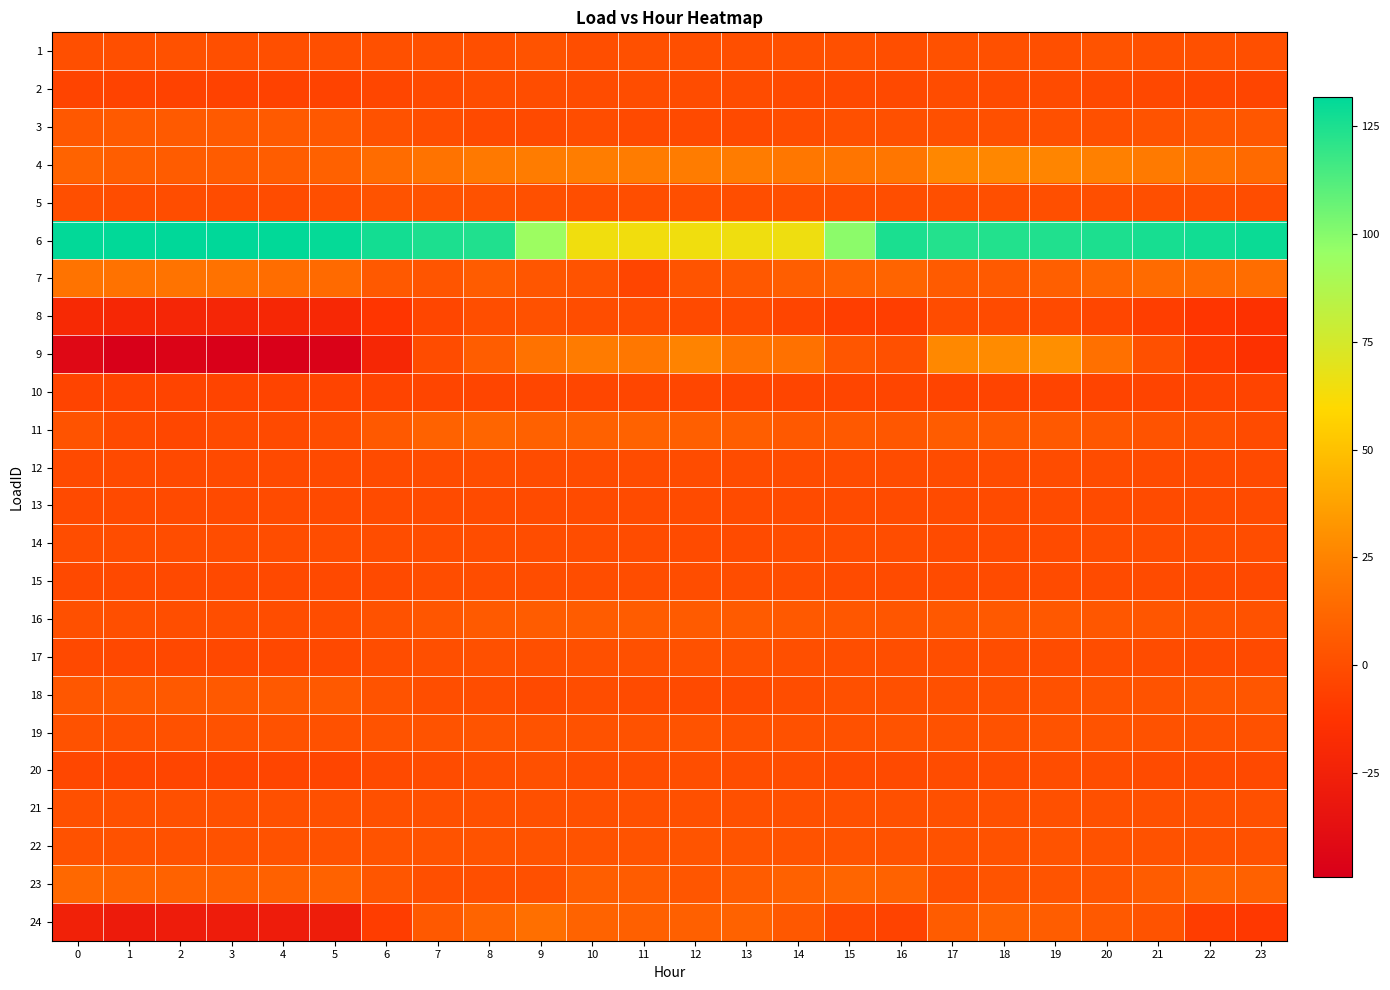

How many categories are shown in the chart?

24